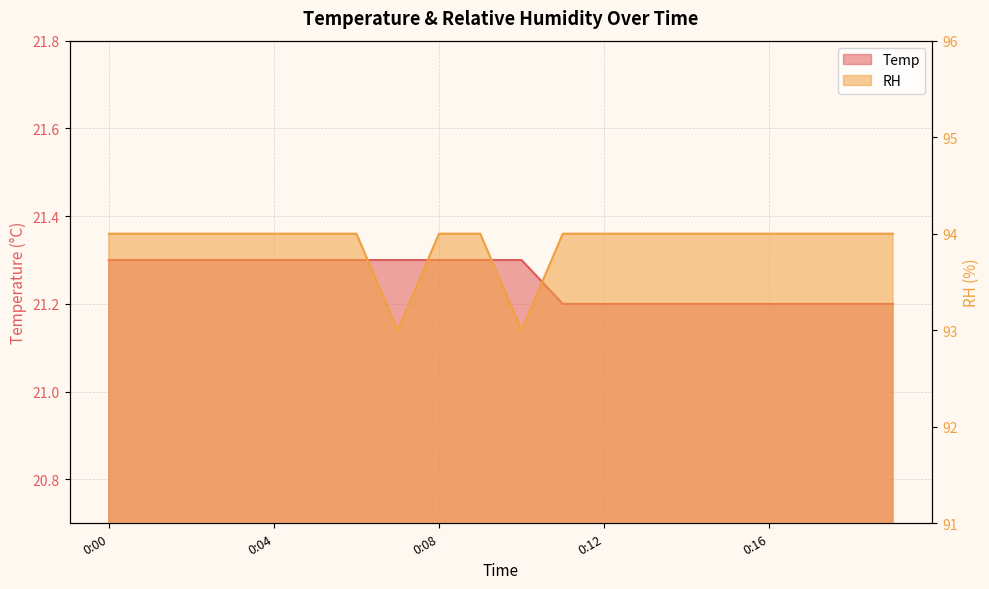

What is the approximate value of RH at 0:12?

94.0